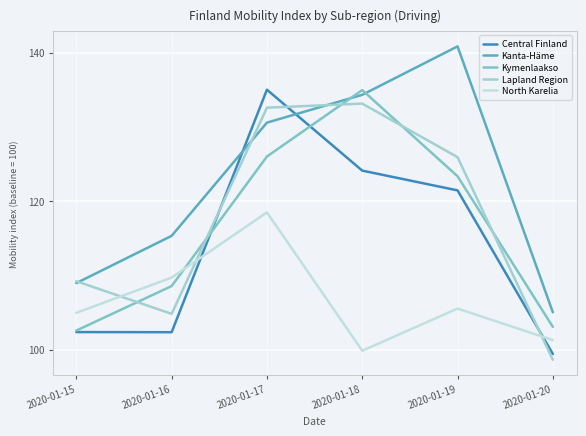

What is the greatest value displayed?

140.8